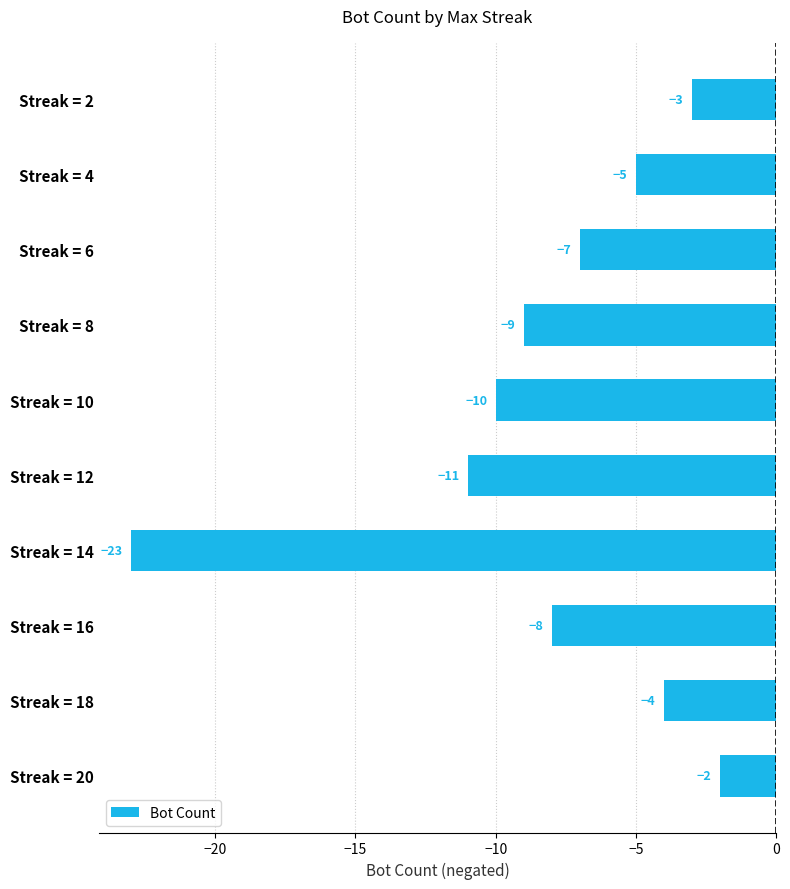

The chart shows a value of -23 at Streak = 14. True or false?

True